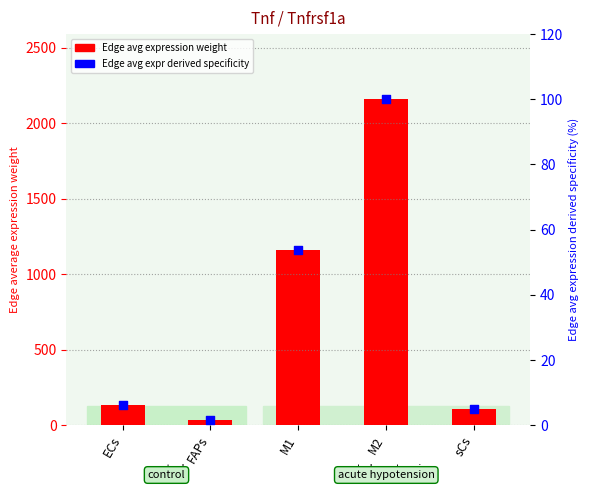

Which series contains the lowest Y value?

Edge avg expression derived specificity